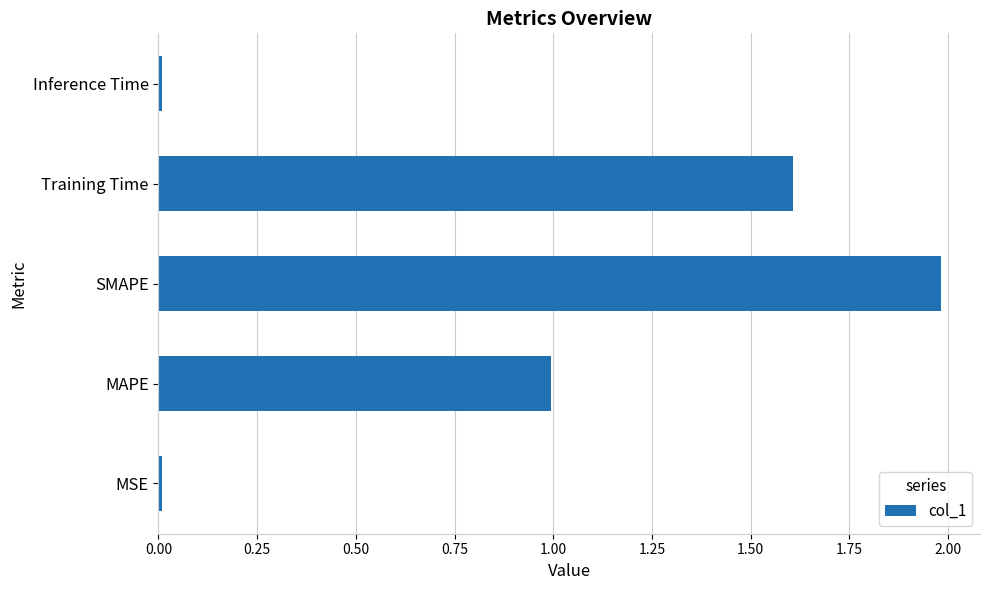

Between Inference Time and Training Time, which is larger?

Training Time